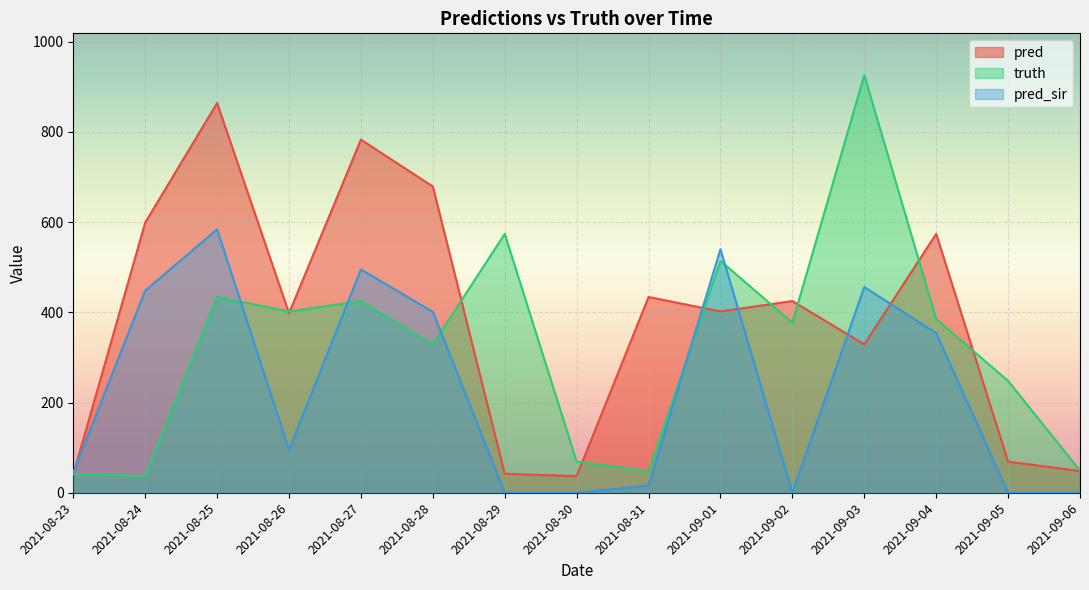

How many categories are shown in the chart?

15